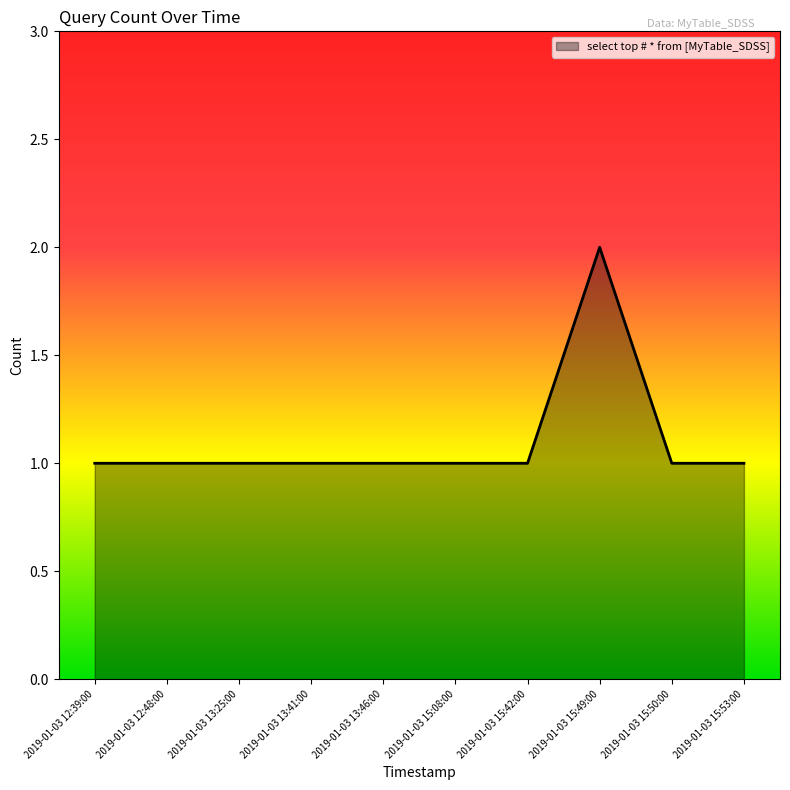

What is the sum of all values?

11